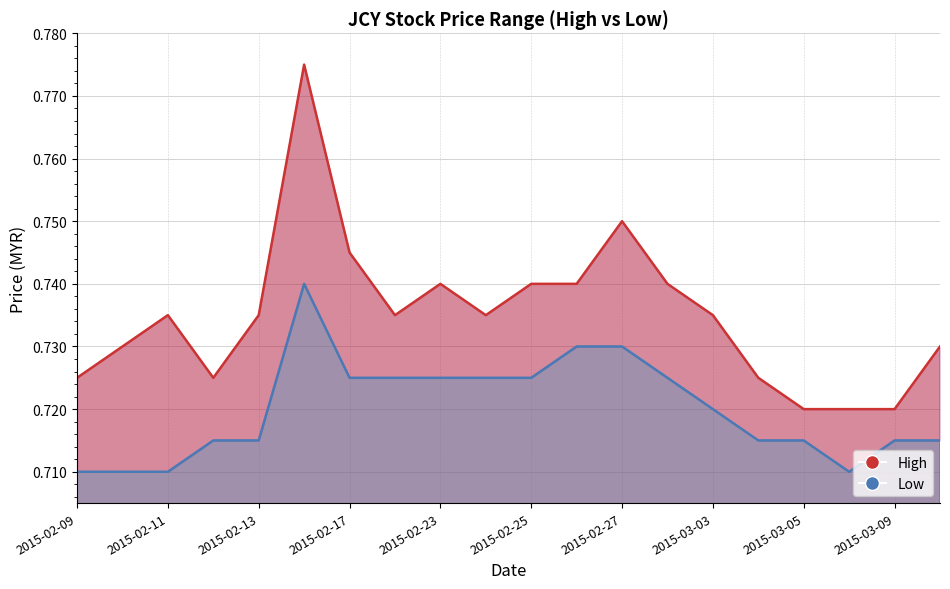

What is the greatest value displayed?

0.8